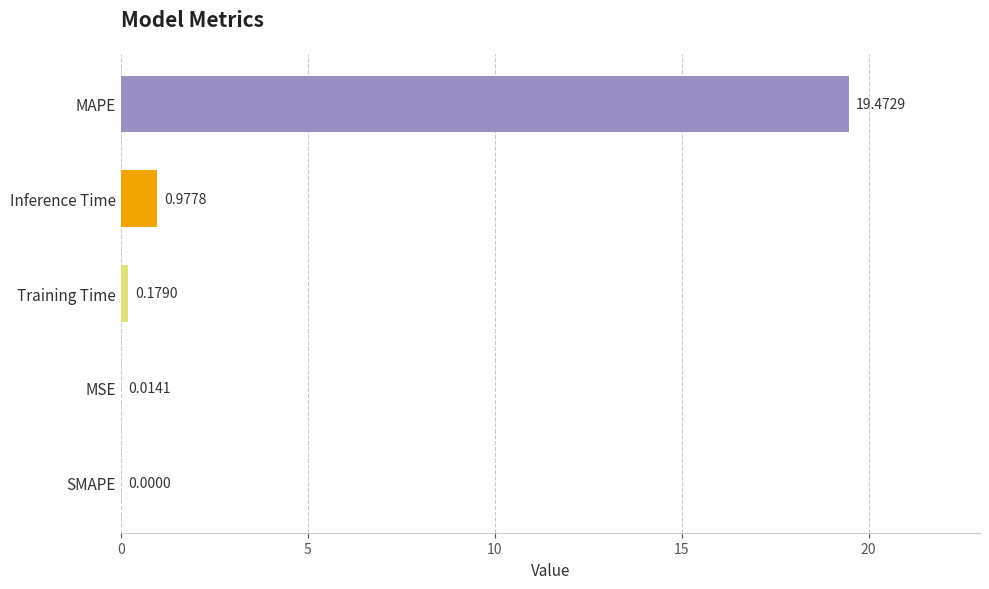

What is the change in value from MAPE to Training Time?

-19.3